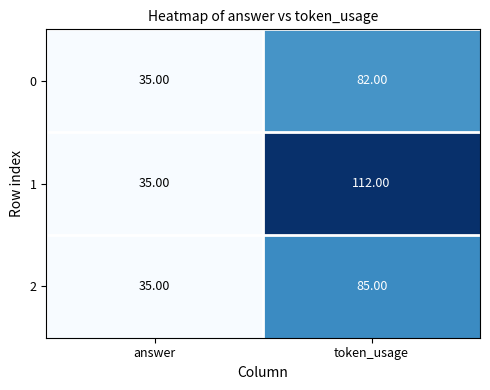

Which label corresponds to the smallest value in the chart?

answer